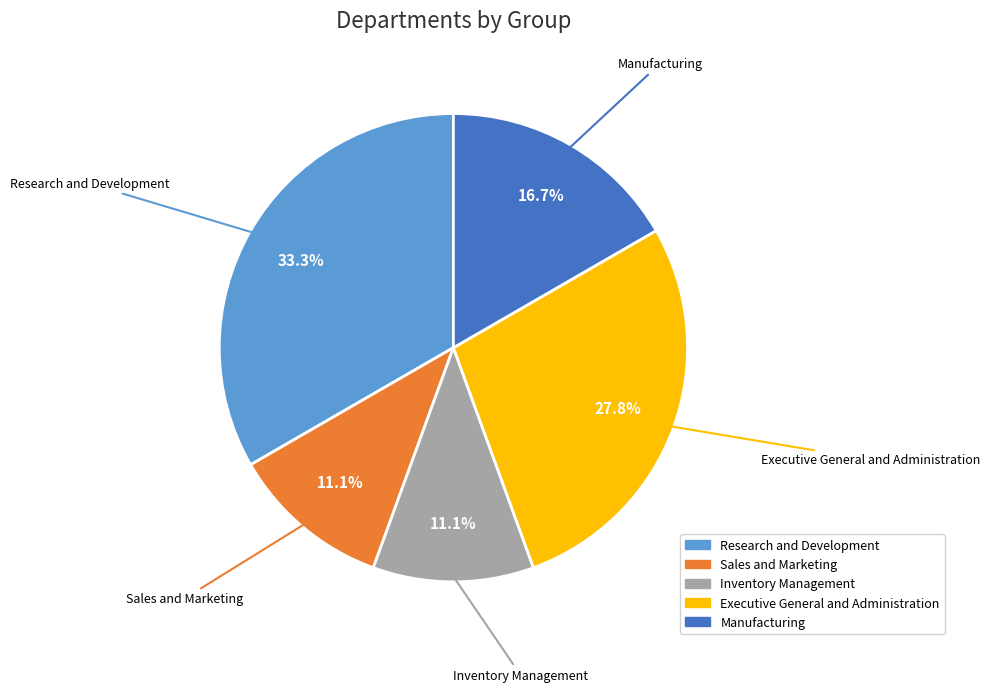

Between Research and Development and Executive General and Administration, which is larger?

Research and Development